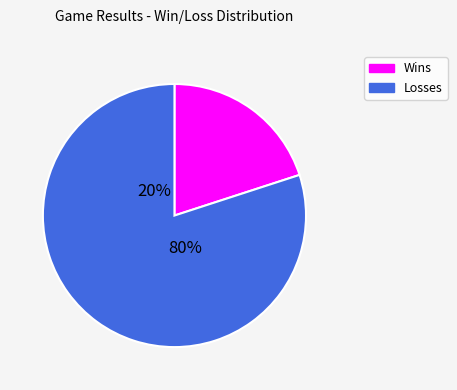

Count the number of slices in the pie.

2